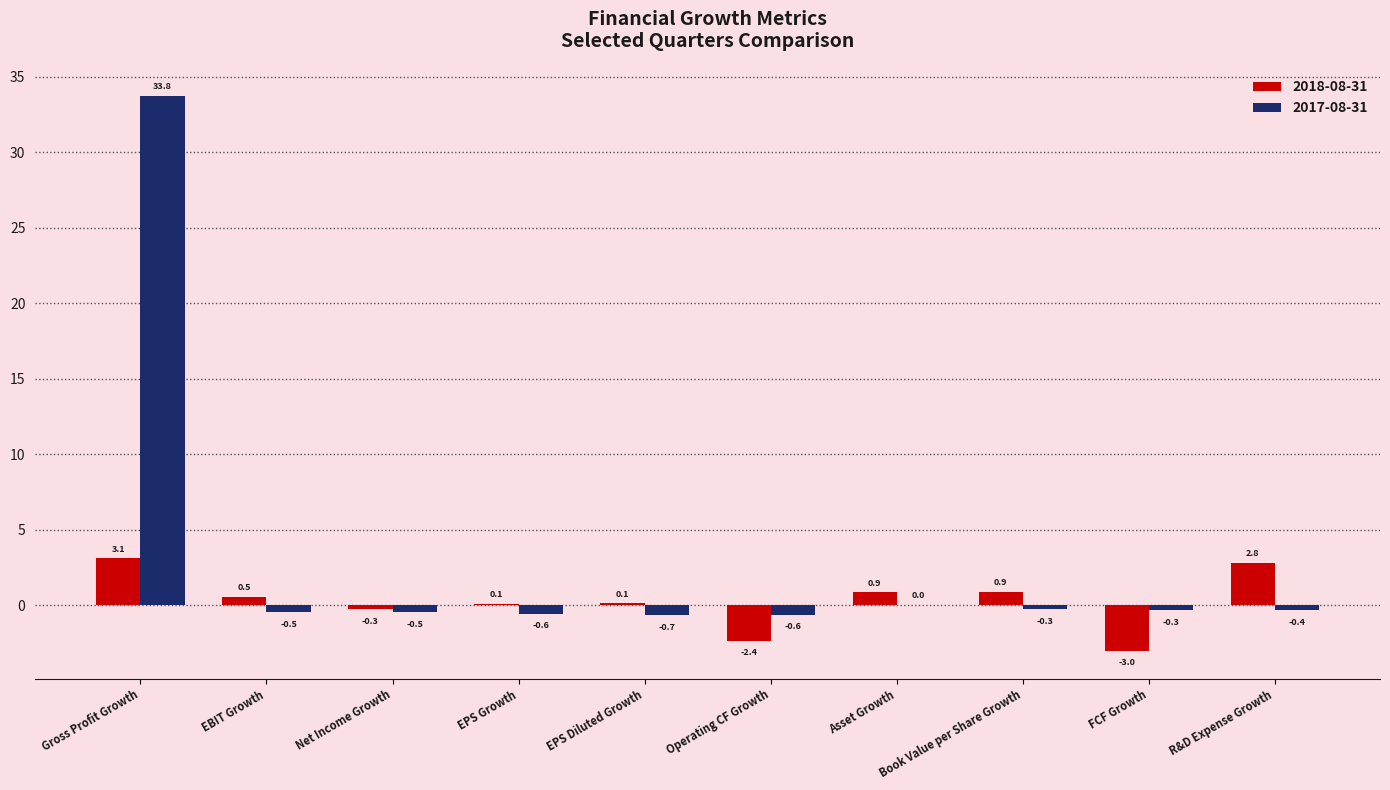

What is the sum of all 2018-08-31 values?

2.7